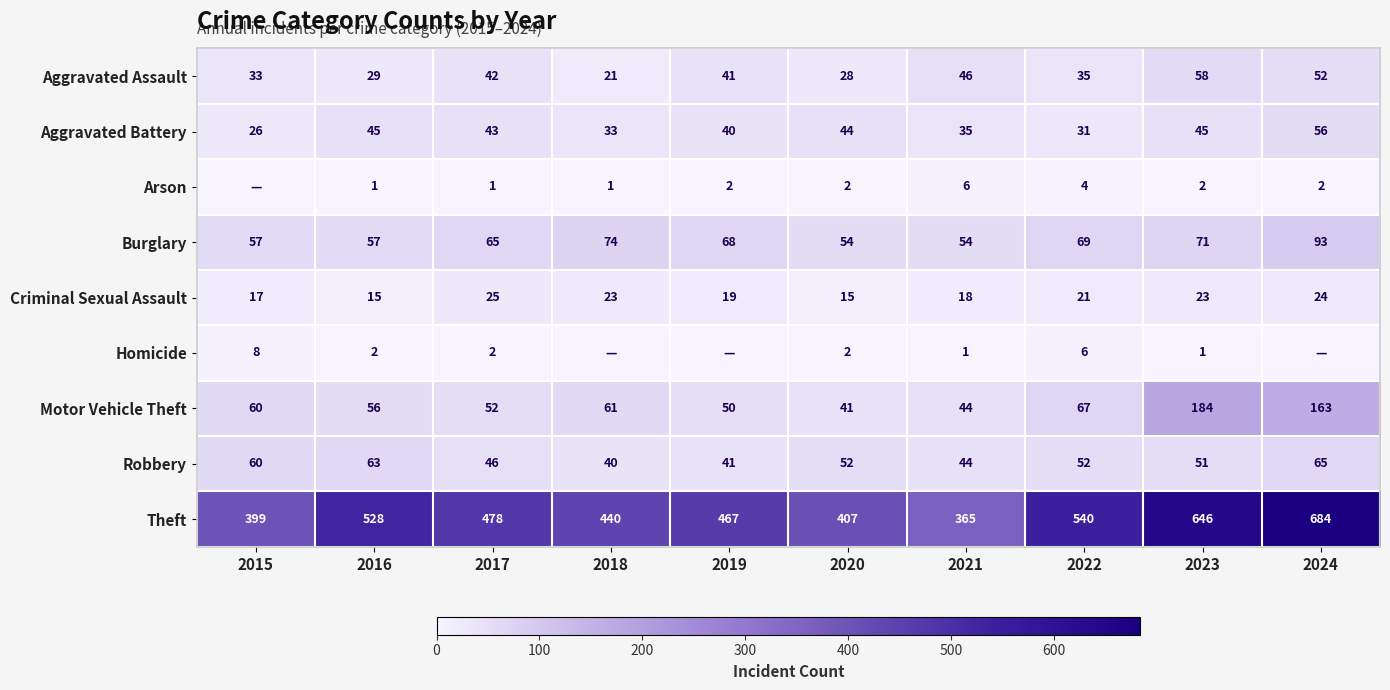

At 2023, list the series in order from largest to smallest.

Theft, Motor Vehicle Theft, Burglary, Aggravated Assault, Robbery, Aggravated Battery, Criminal Sexual Assault, Arson, Homicide